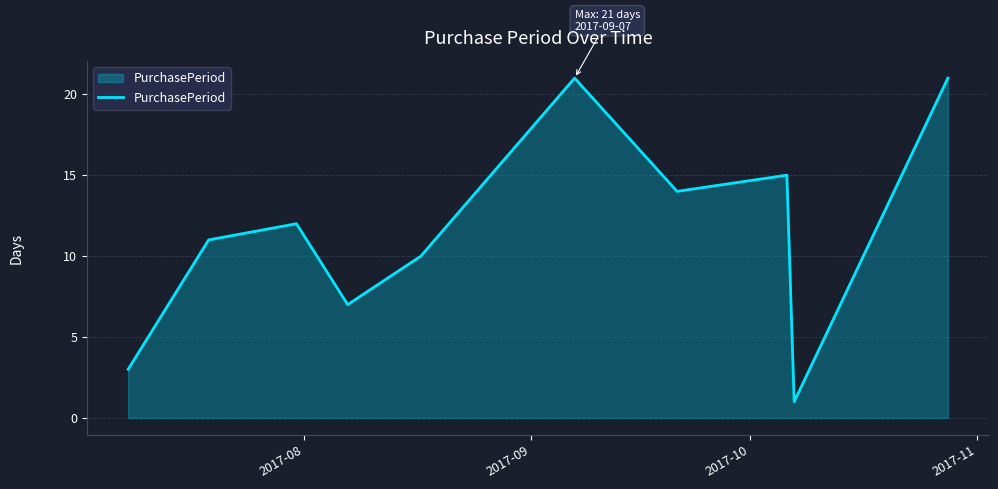

Does the chart display data point markers on the line(s)?

No